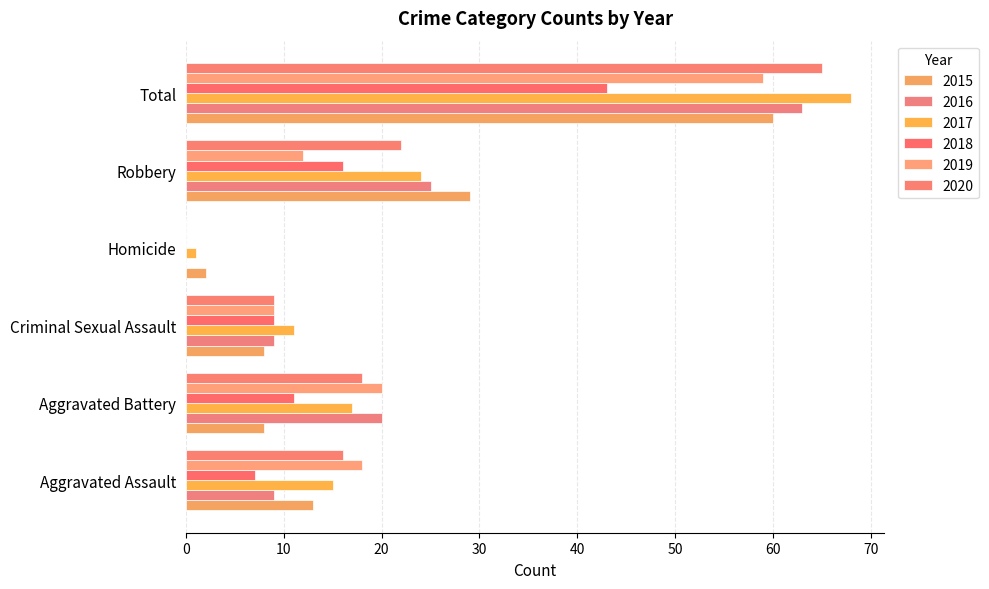

How many bars are there in each group?

6